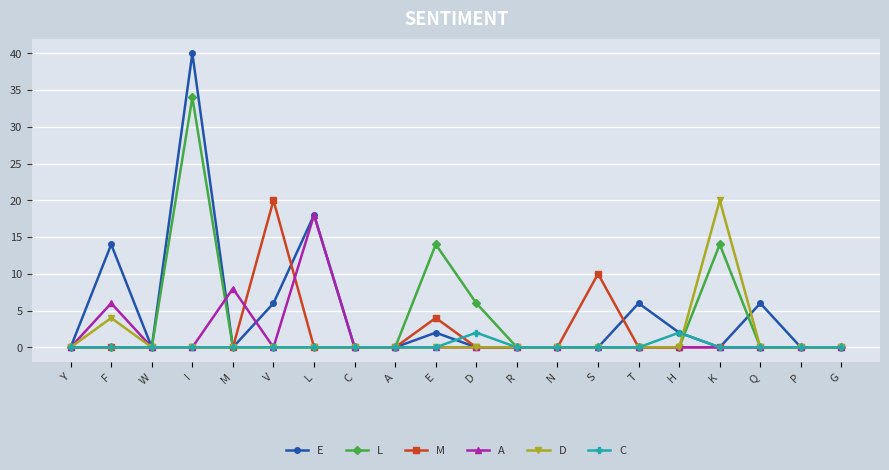

At which label does M reach its peak?

V